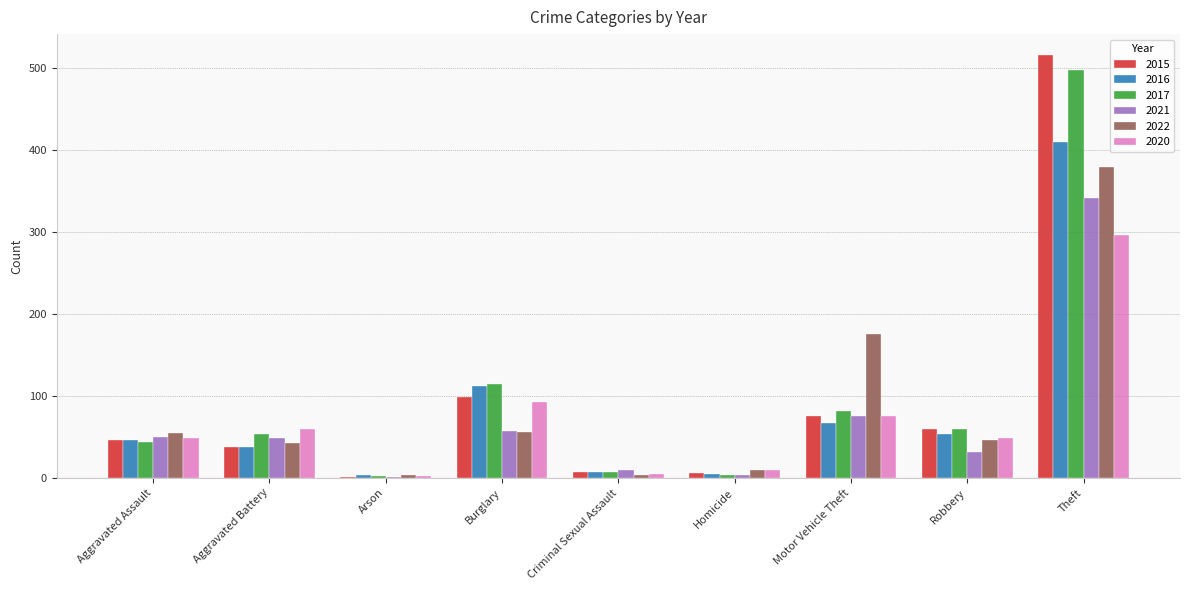

At which label does 2022 first exceed 46?

Aggravated Assault